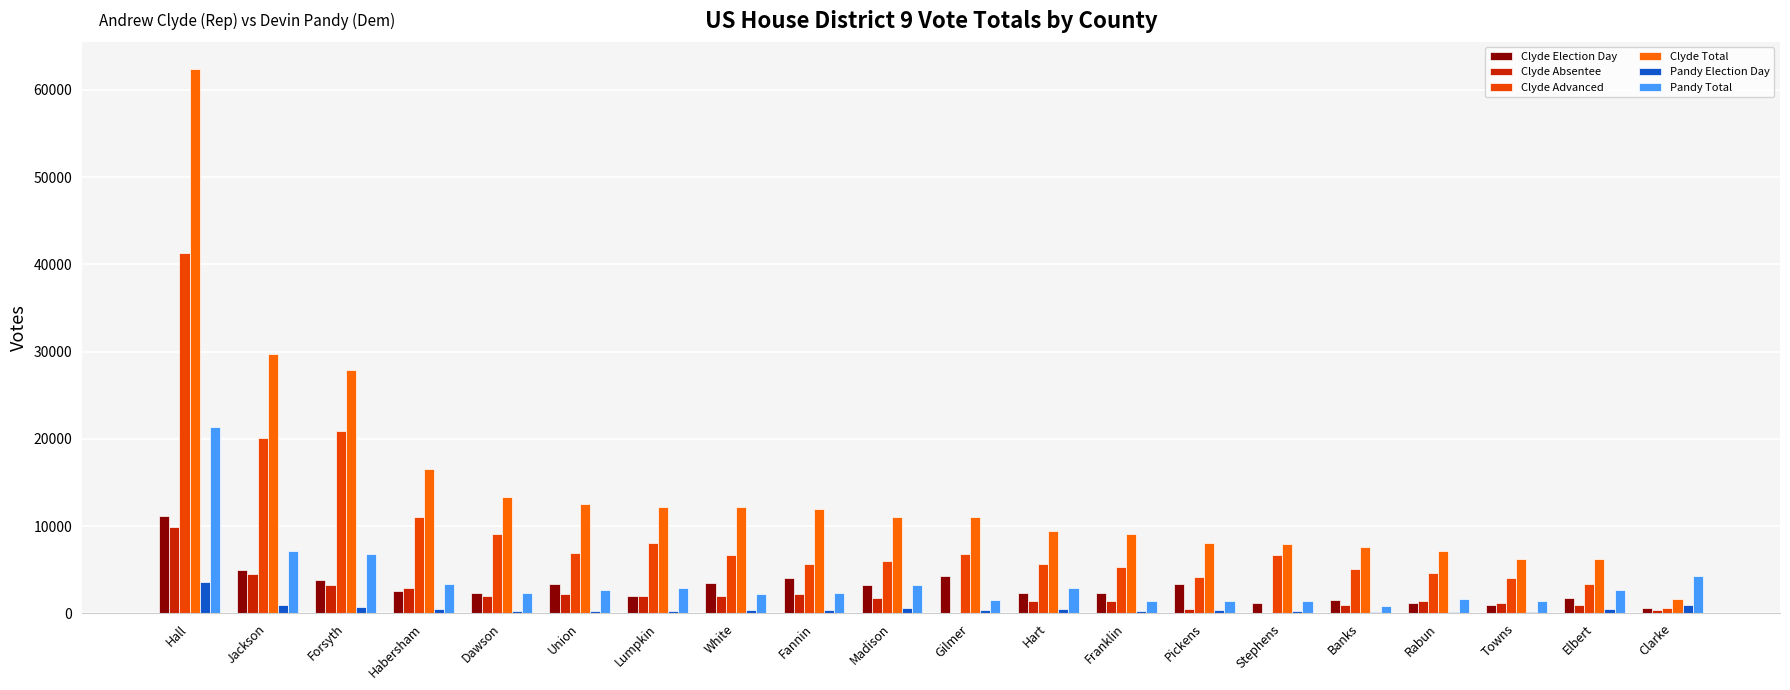

At how many categories does at least one series exceed 25379?

3